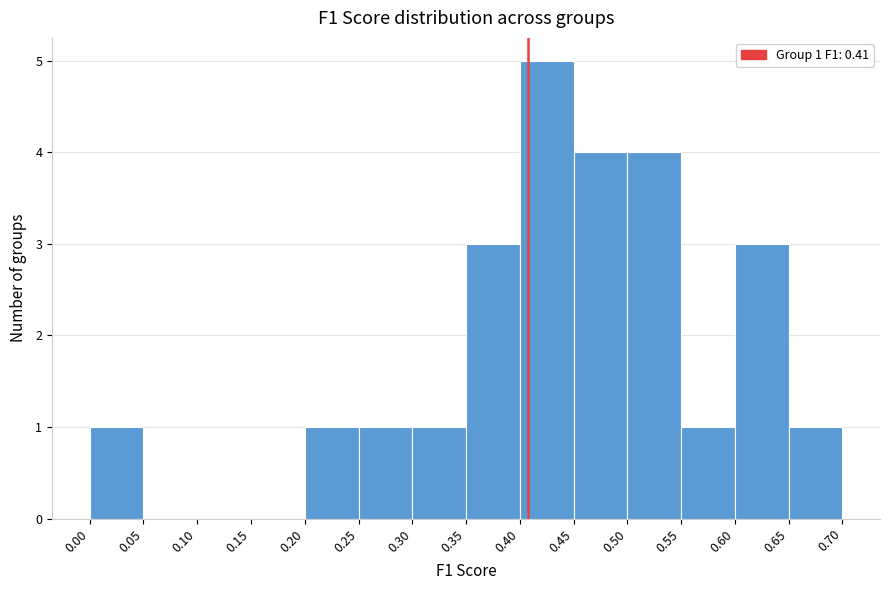

Over which range of the x-axis is the bar tallest?

0.40 to 0.45